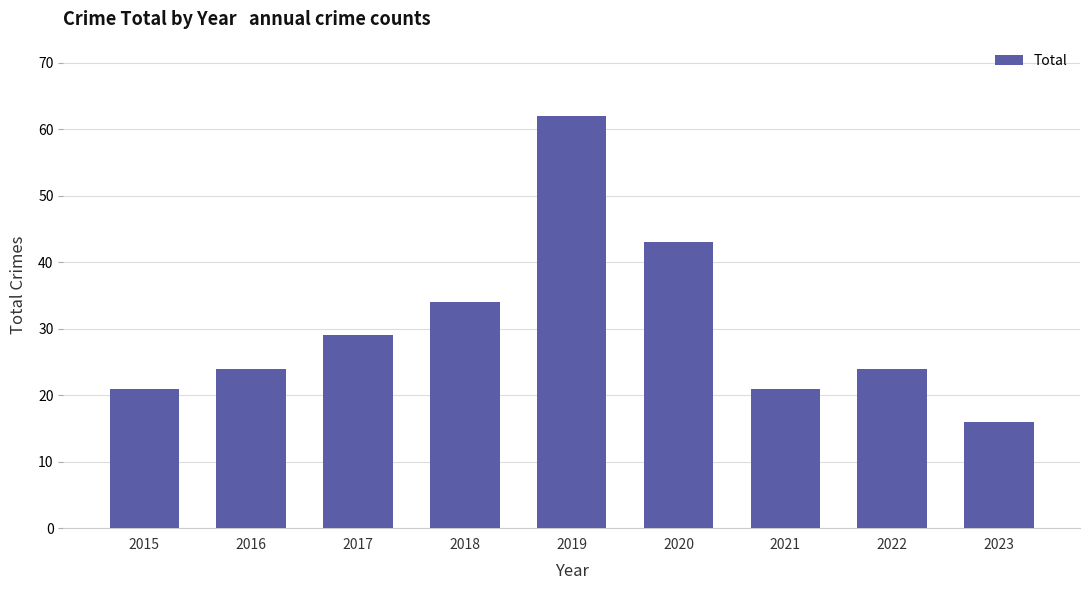

What is the difference between the maximum and minimum values?

46